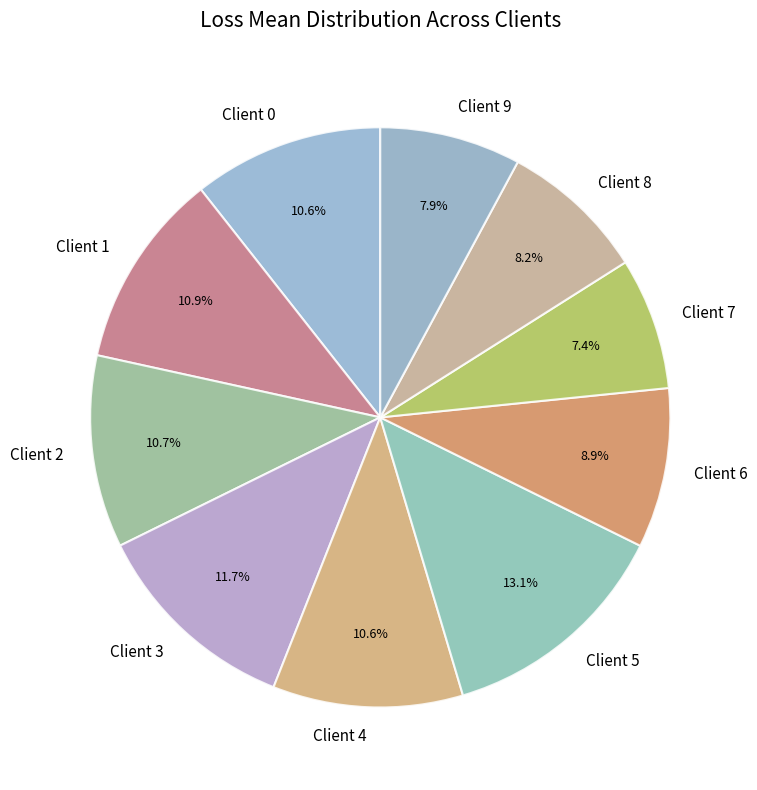

To the nearest percent, what is the combined percentage of Client 3 and Client 8?

20%